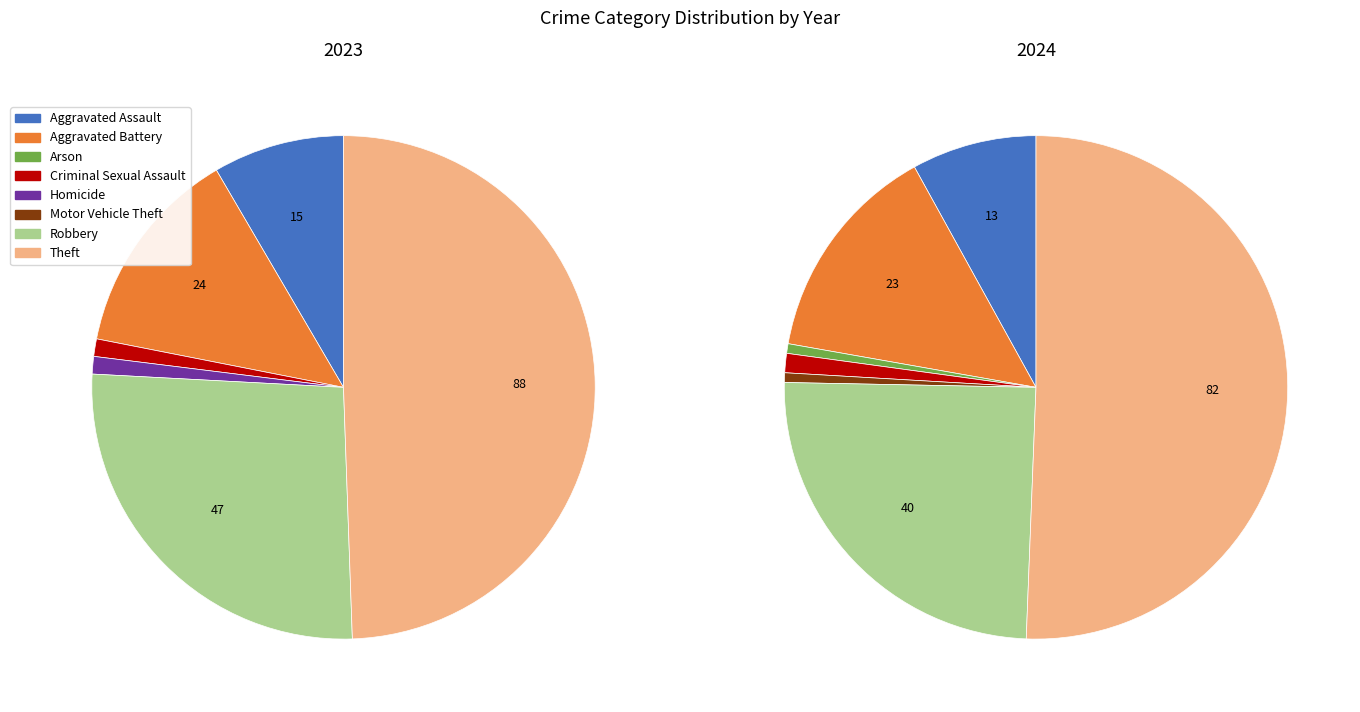

To the nearest percent, what portion does values_2023 represent?

8%